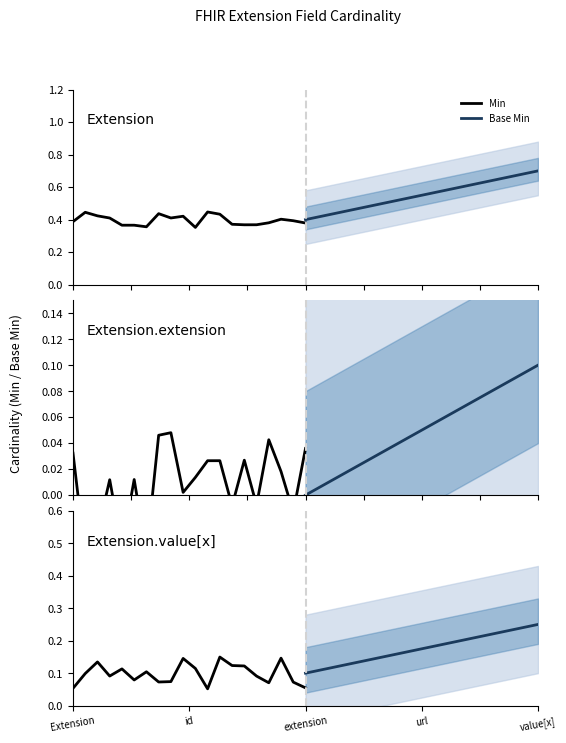

True or false: Base Min and Min intersect in this chart.

False